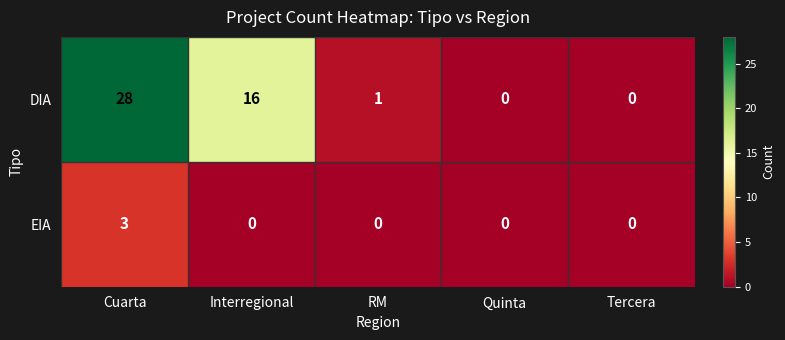

Reading left to right, list all the values displayed in this chart.

DIA: 28	16	1	0	0
EIA: 3	0	0	0	0